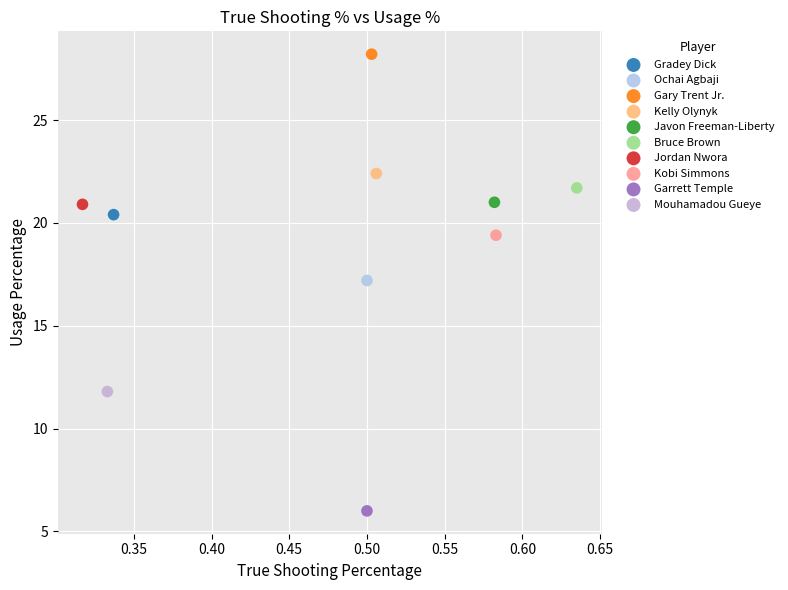

What are all the series names shown in the legend?

Gradey Dick, Ochai Agbaji, Gary Trent Jr., Kelly Olynyk, Javon Freeman-Liberty, Bruce Brown, Jordan Nwora, Kobi Simmons, Garrett Temple, Mouhamadou Gueye